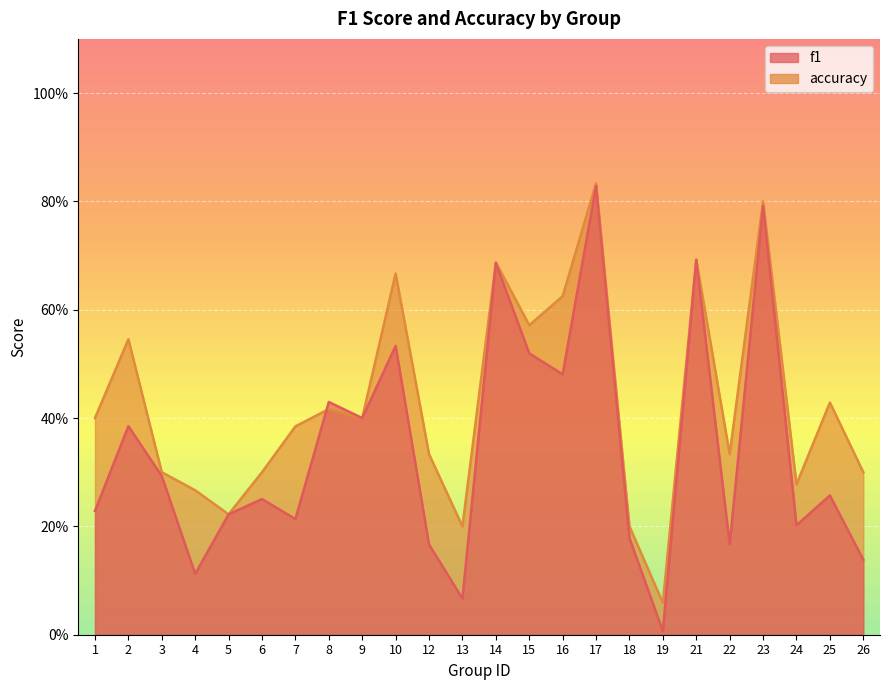

List the labels in order of accuracy value, smallest first.

19, 13, 18, 5, 4, 24, 3, 6, 26, 12, 22, 7, 1, 9, 8, 25, 2, 15, 16, 10, 14, 21, 23, 17